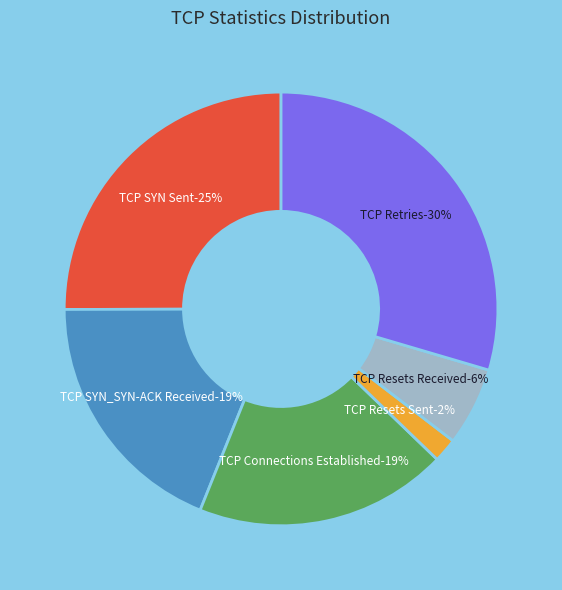

How many segments does this pie chart have?

6